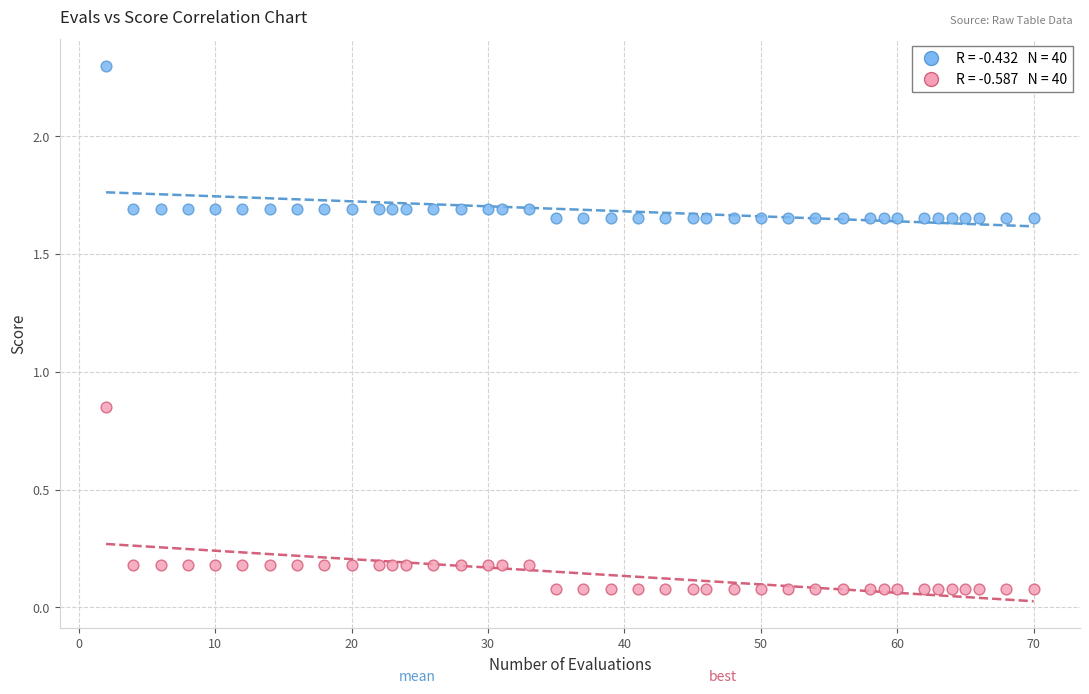

Across all data points, what is the range of X values (max minus min)?

68.0